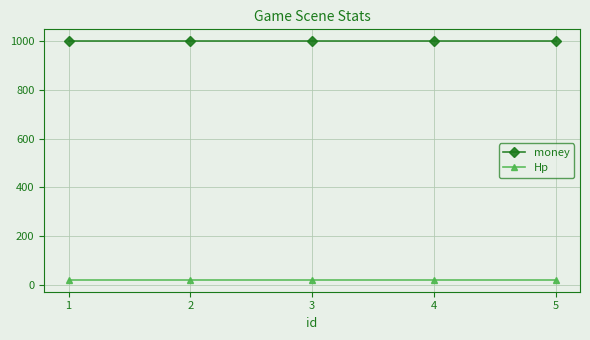

Rank the series by their maximum value, from highest to lowest.

money, Hp